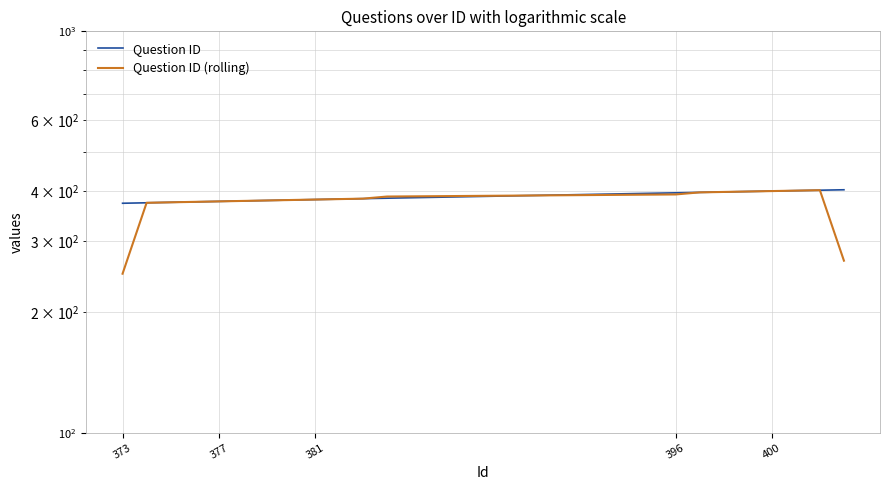

At how many categories does at least one series exceed 380?

12